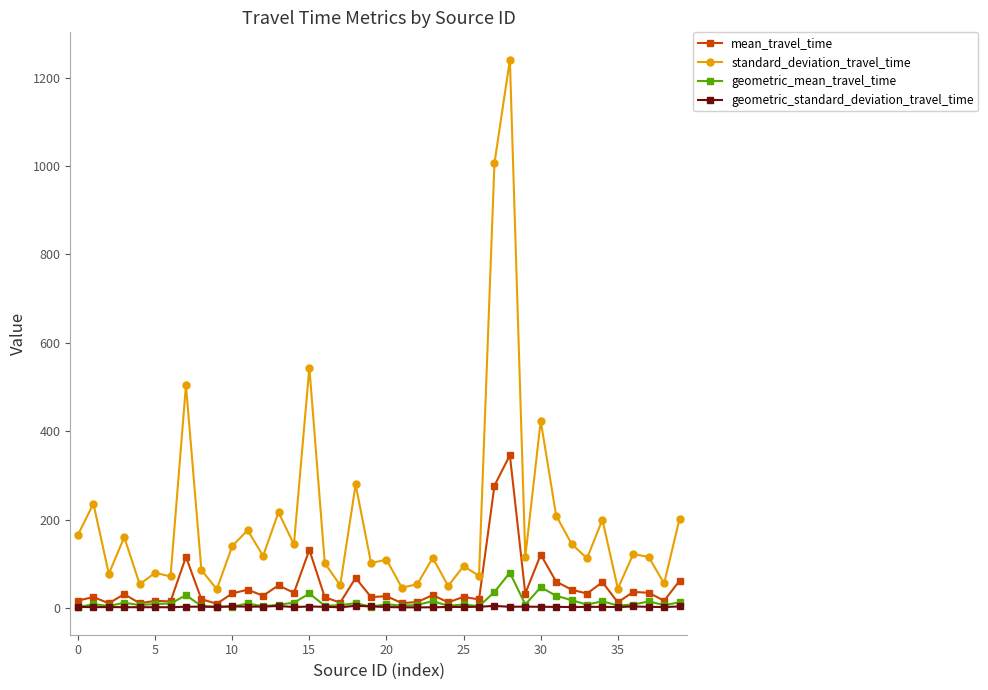

How many data points does each series have?

40